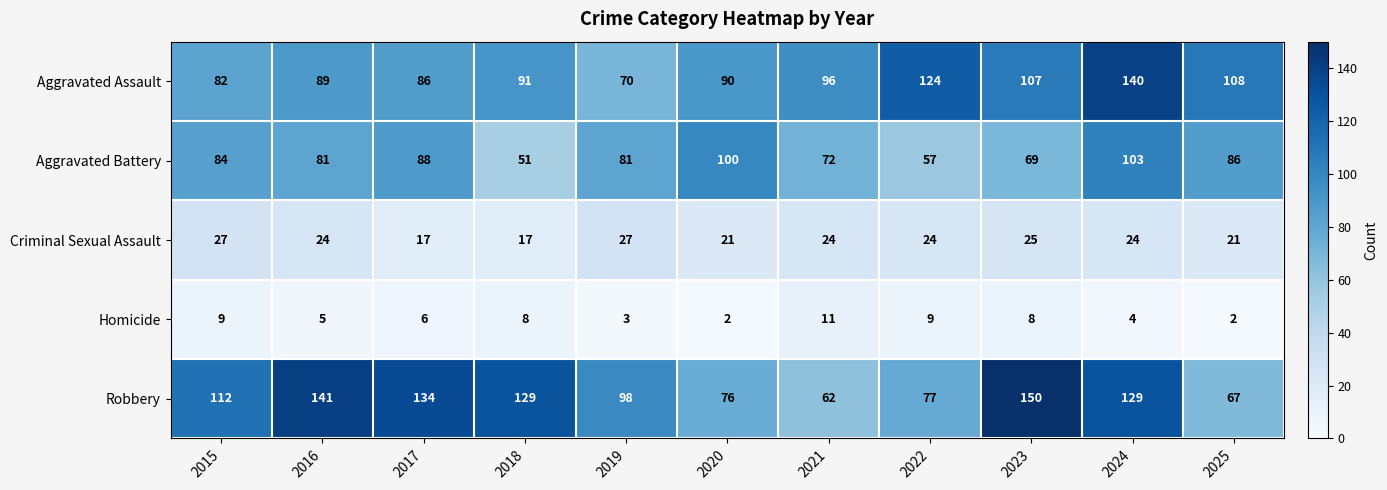

Count the number of data series in this chart.

5